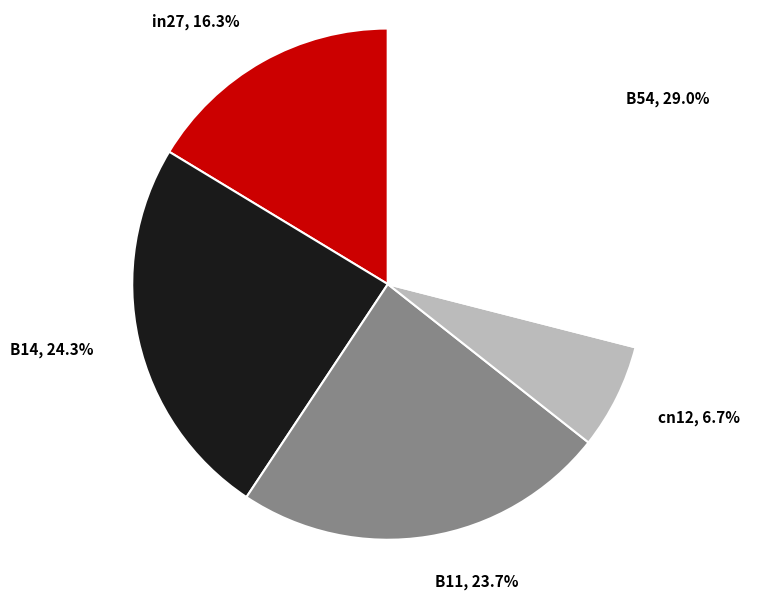

Which has a higher value, in27 or cn12?

in27